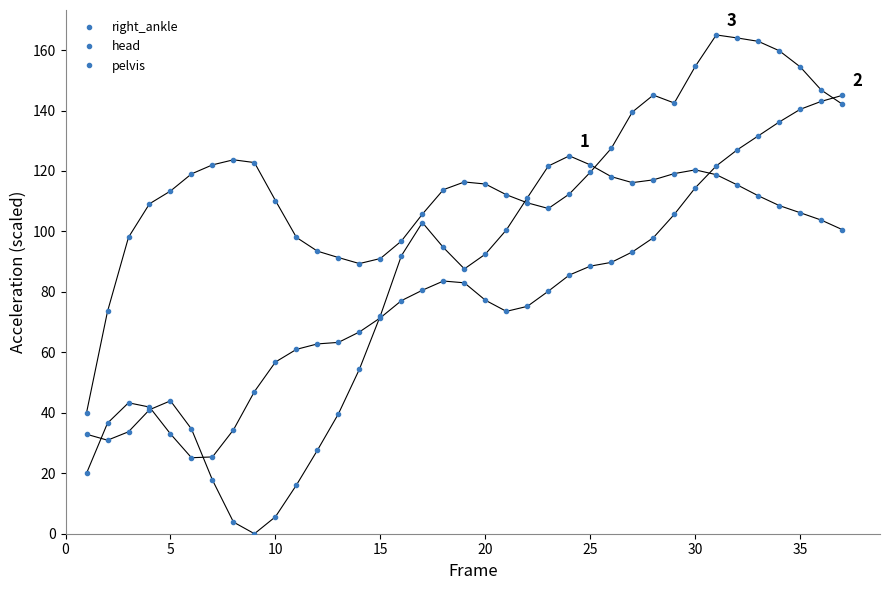

How many values in the pelvis series are below 115?

18